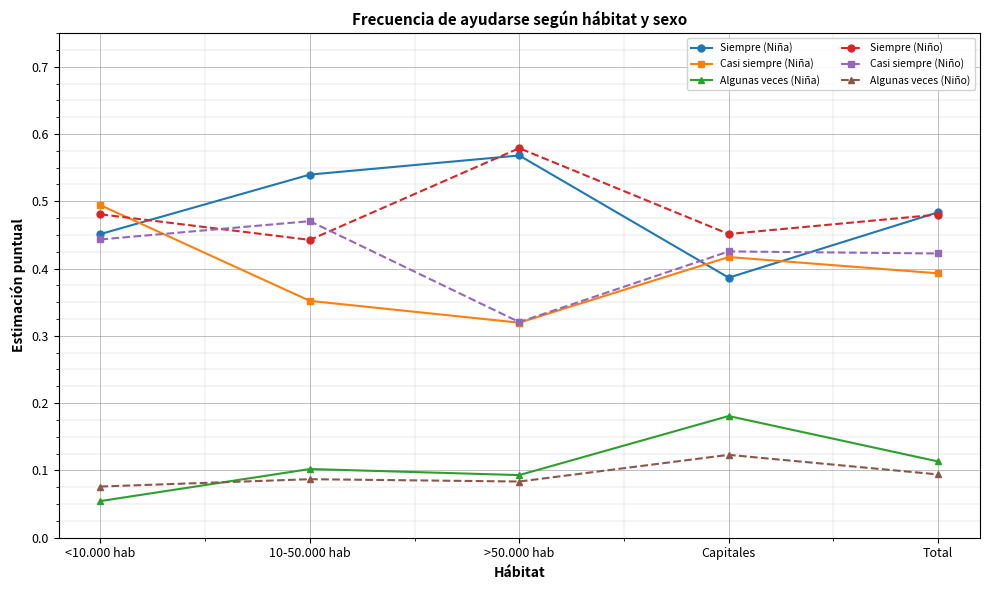

What position from the right is 10-50.000 hab?

4